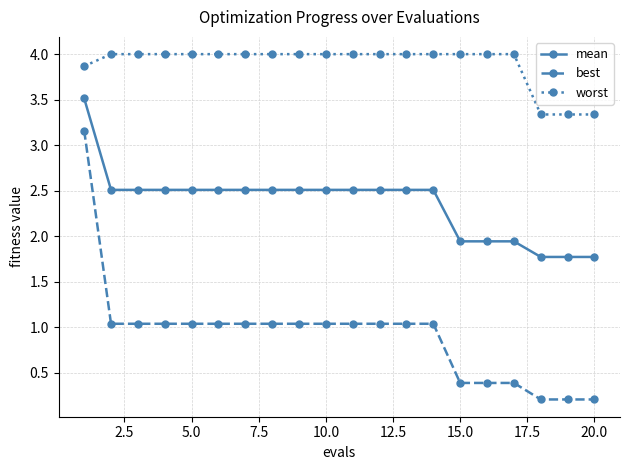

What is the sum of all mean values?

47.3